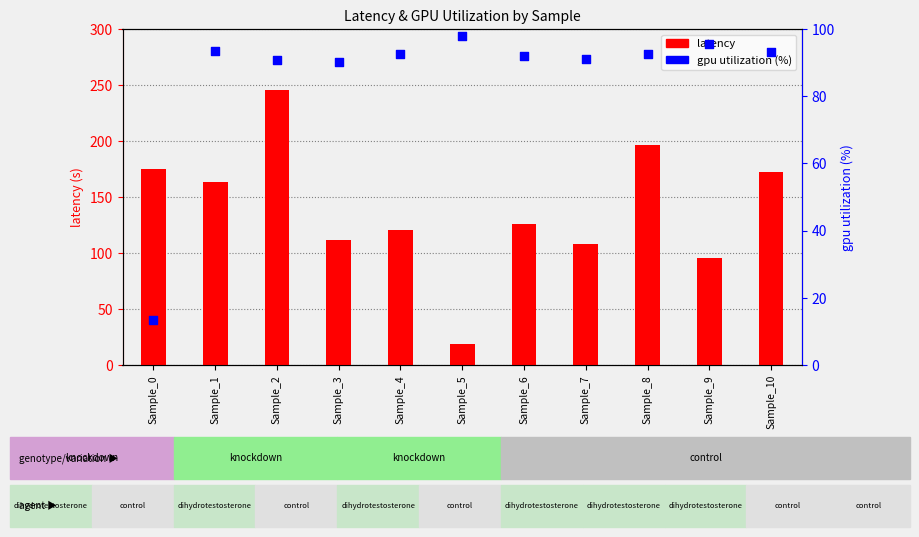

Is the value of gpu_utilization at Sample_4 greater than the value of latency at Sample_10?

No